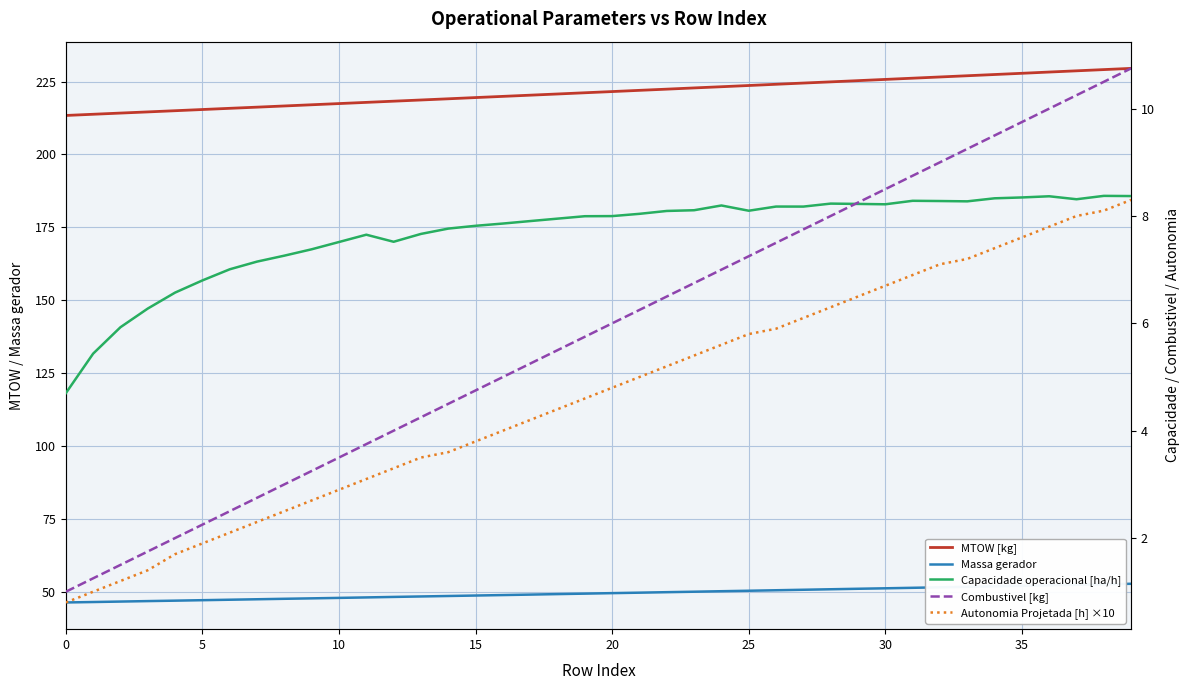

Which series has the largest range (max minus min)?

MTOW [kg]